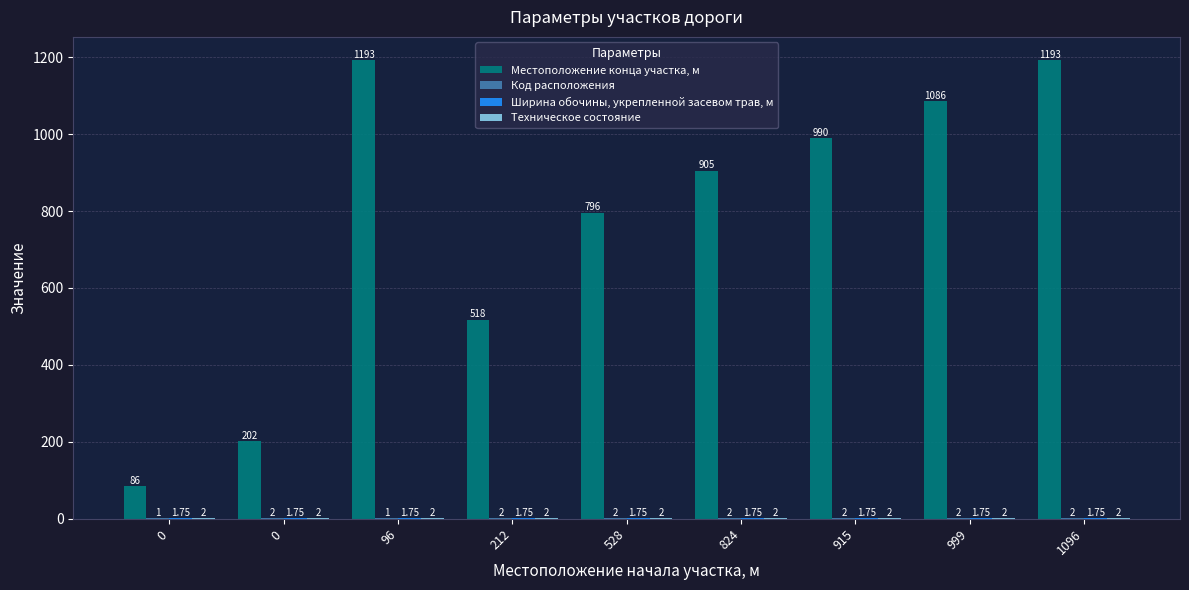

Does the chart contain stacked bars?

No